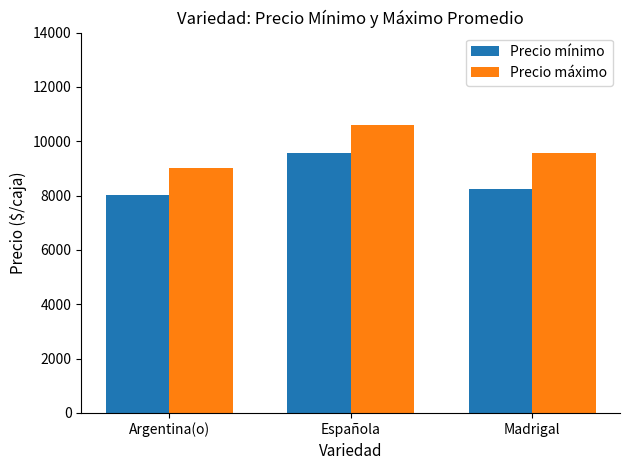

What is the lowest value of the Precio mínimo series?

8021